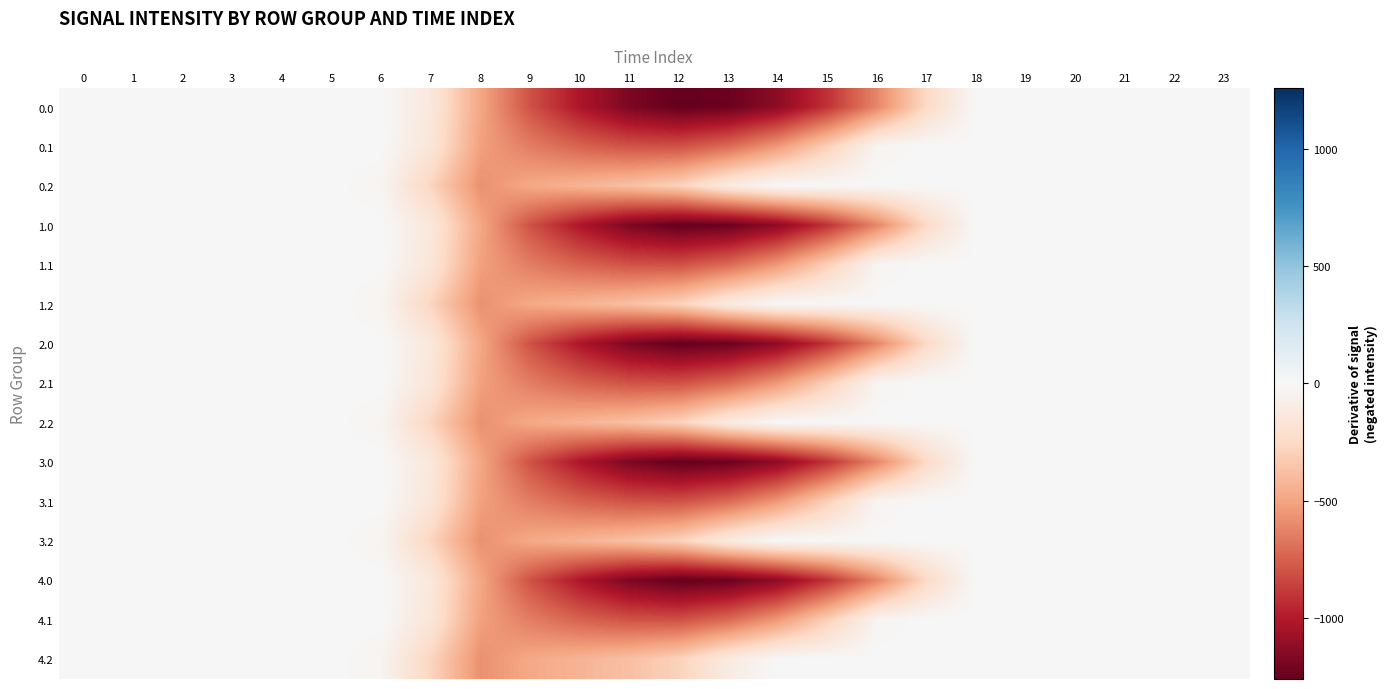

Reading left to right, list all the values displayed in this chart.

0.0: 0=-0.0	1=-0.0	2=-0.0	3=-0.0	4=-0.0	5=-0.0	6=-0.0	7=-134.3	8=-489.3	9=-804.0	10=-1023.2	11=-1185.2	12=-1261.6	13=-1237.4	14=-1128.6	15=-911.8	16=-613.0	17=-243.5	18=-0.0	19=-0.0	20=-0.0	21=-0.0	22=-0.0	23=-0.0
0.1: 0=-0.0	1=-0.0	2=-0.0	3=-0.0	4=-0.0	5=-0.0	6=-0.0	7=-153.2	8=-514.8	9=-646.9	10=-742.1	11=-800.2	12=-806.9	13=-715.3	14=-544.1	15=-301.4	16=-26.8	17=-0.0	18=-0.0	19=-0.0	20=-0.0	21=-0.0	22=-0.0	23=-0.0
0.2: 0=-0.0	1=-0.0	2=-0.0	3=-0.0	4=-0.0	5=-0.0	6=-29.3	7=-276.9	8=-576.6	9=-480.7	10=-430.5	11=-374.4	12=-289.5	13=-107.8	14=-0.0	15=-0.0	16=-0.0	17=-0.0	18=-0.0	19=-0.0	20=-0.0	21=-0.0	22=-0.0	23=-0.0
1.0: 0=-0.0	1=-0.0	2=-0.0	3=-0.0	4=-0.0	5=-0.0	6=-0.0	7=-134.3	8=-489.3	9=-804.0	10=-1023.2	11=-1185.2	12=-1261.6	13=-1237.4	14=-1128.6	15=-911.8	16=-613.0	17=-243.5	18=-0.0	19=-0.0	20=-0.0	21=-0.0	22=-0.0	23=-0.0
1.1: 0=-0.0	1=-0.0	2=-0.0	3=-0.0	4=-0.0	5=-0.0	6=-0.0	7=-153.2	8=-514.8	9=-646.9	10=-742.1	11=-800.2	12=-806.9	13=-715.3	14=-544.1	15=-301.4	16=-26.8	17=-0.0	18=-0.0	19=-0.0	20=-0.0	21=-0.0	22=-0.0	23=-0.0
1.2: 0=-0.0	1=-0.0	2=-0.0	3=-0.0	4=-0.0	5=-0.0	6=-29.3	7=-276.9	8=-576.6	9=-480.7	10=-430.5	11=-374.4	12=-289.5	13=-107.8	14=-0.0	15=-0.0	16=-0.0	17=-0.0	18=-0.0	19=-0.0	20=-0.0	21=-0.0	22=-0.0	23=-0.0
2.0: 0=-0.0	1=-0.0	2=-0.0	3=-0.0	4=-0.0	5=-0.0	6=-0.0	7=-134.3	8=-489.3	9=-804.0	10=-1023.2	11=-1185.2	12=-1261.6	13=-1237.4	14=-1128.6	15=-911.8	16=-613.0	17=-243.5	18=-0.0	19=-0.0	20=-0.0	21=-0.0	22=-0.0	23=-0.0
2.1: 0=-0.0	1=-0.0	2=-0.0	3=-0.0	4=-0.0	5=-0.0	6=-0.0	7=-153.2	8=-514.8	9=-646.9	10=-742.1	11=-800.2	12=-806.9	13=-715.3	14=-544.1	15=-301.4	16=-26.8	17=-0.0	18=-0.0	19=-0.0	20=-0.0	21=-0.0	22=-0.0	23=-0.0
2.2: 0=-0.0	1=-0.0	2=-0.0	3=-0.0	4=-0.0	5=-0.0	6=-29.3	7=-276.9	8=-576.6	9=-480.7	10=-430.5	11=-374.4	12=-289.5	13=-107.8	14=-0.0	15=-0.0	16=-0.0	17=-0.0	18=-0.0	19=-0.0	20=-0.0	21=-0.0	22=-0.0	23=-0.0
3.0: 0=-0.0	1=-0.0	2=-0.0	3=-0.0	4=-0.0	5=-0.0	6=-0.0	7=-134.3	8=-489.3	9=-804.0	10=-1023.2	11=-1185.2	12=-1261.6	13=-1237.4	14=-1128.6	15=-911.8	16=-613.0	17=-243.5	18=-0.0	19=-0.0	20=-0.0	21=-0.0	22=-0.0	23=-0.0
3.1: 0=-0.0	1=-0.0	2=-0.0	3=-0.0	4=-0.0	5=-0.0	6=-0.0	7=-153.2	8=-514.8	9=-646.9	10=-742.1	11=-800.2	12=-806.9	13=-715.3	14=-544.1	15=-301.4	16=-26.8	17=-0.0	18=-0.0	19=-0.0	20=-0.0	21=-0.0	22=-0.0	23=-0.0
3.2: 0=-0.0	1=-0.0	2=-0.0	3=-0.0	4=-0.0	5=-0.0	6=-29.3	7=-276.9	8=-576.6	9=-480.7	10=-430.5	11=-374.4	12=-289.5	13=-107.8	14=-0.0	15=-0.0	16=-0.0	17=-0.0	18=-0.0	19=-0.0	20=-0.0	21=-0.0	22=-0.0	23=-0.0
4.0: 0=-0.0	1=-0.0	2=-0.0	3=-0.0	4=-0.0	5=-0.0	6=-0.0	7=-134.3	8=-489.3	9=-804.0	10=-1023.2	11=-1185.2	12=-1261.6	13=-1237.4	14=-1128.6	15=-911.8	16=-613.0	17=-243.5	18=-0.0	19=-0.0	20=-0.0	21=-0.0	22=-0.0	23=-0.0
4.1: 0=-0.0	1=-0.0	2=-0.0	3=-0.0	4=-0.0	5=-0.0	6=-0.0	7=-153.2	8=-514.8	9=-646.9	10=-742.1	11=-800.2	12=-806.9	13=-715.3	14=-544.1	15=-301.4	16=-26.8	17=-0.0	18=-0.0	19=-0.0	20=-0.0	21=-0.0	22=-0.0	23=-0.0
4.2: 0=-0.0	1=-0.0	2=-0.0	3=-0.0	4=-0.0	5=-0.0	6=-29.3	7=-276.9	8=-576.6	9=-480.7	10=-430.5	11=-374.4	12=-289.5	13=-107.8	14=-0.0	15=-0.0	16=-0.0	17=-0.0	18=-0.0	19=-0.0	20=-0.0	21=-0.0	22=-0.0	23=-0.0